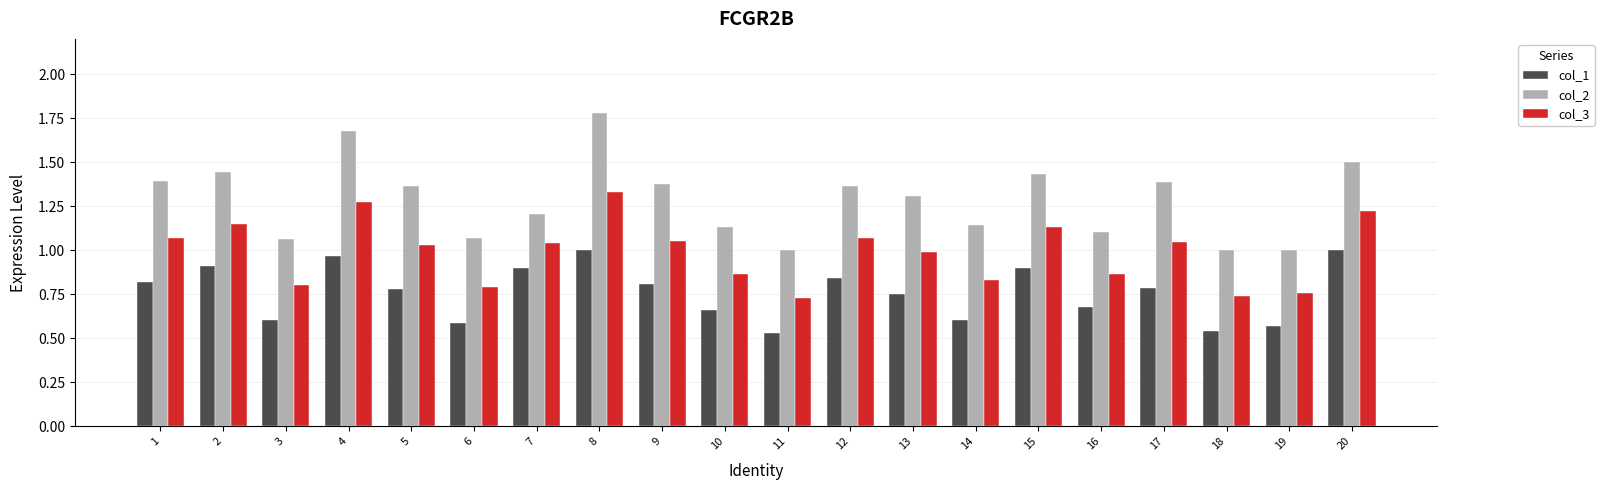

What is the total value across all series at 8?

4.1